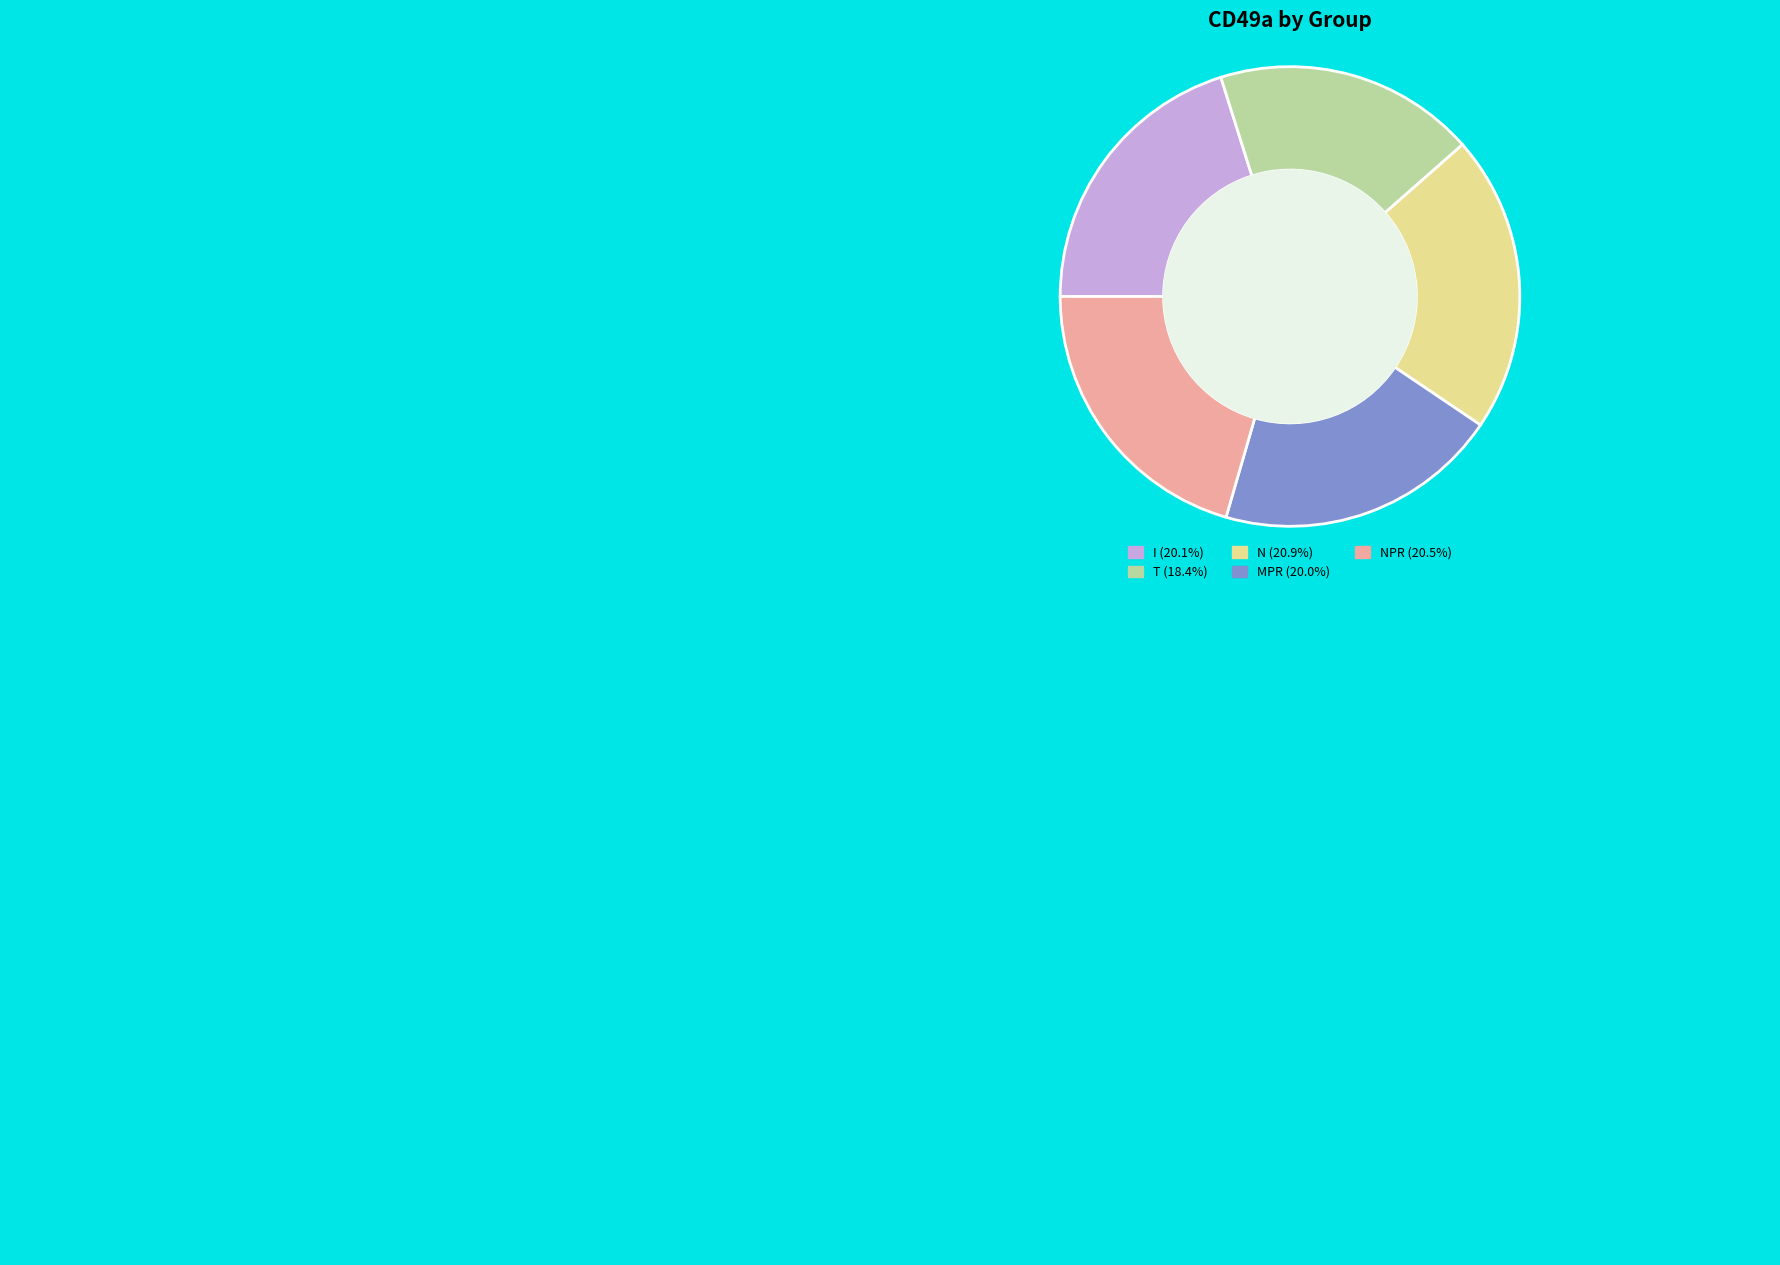

Combined, do N (20.9%) and T (18.4%) account for over 50%?

No